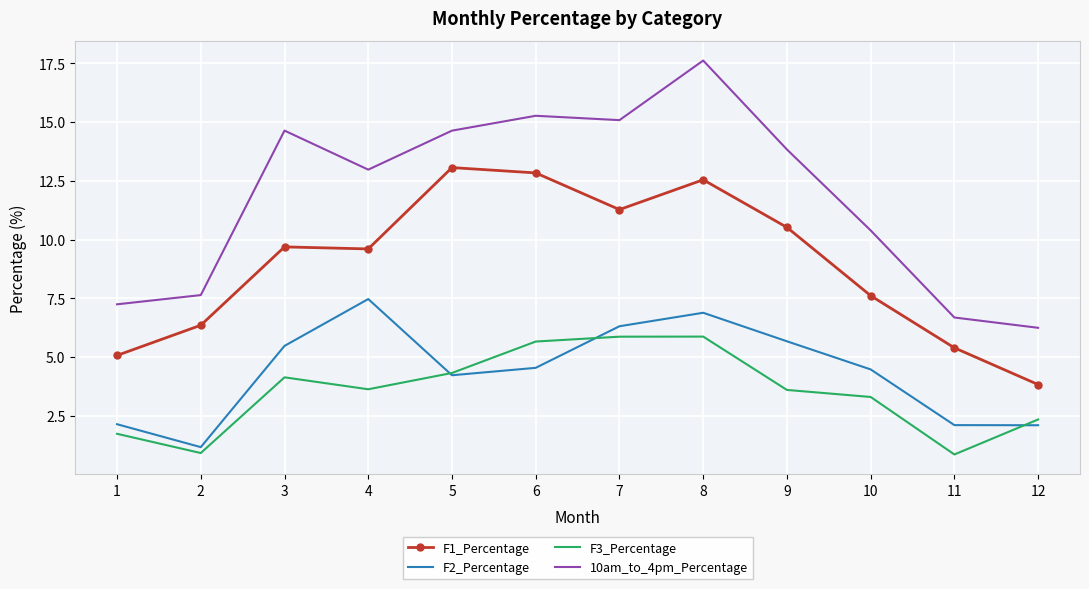

True or false: 10am_to_4pm_Percentage and F1_Percentage intersect in this chart.

False